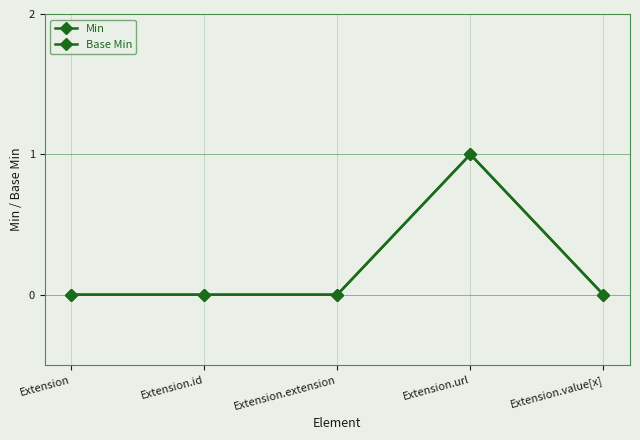

Is this an area chart (filled region under the line)?

No